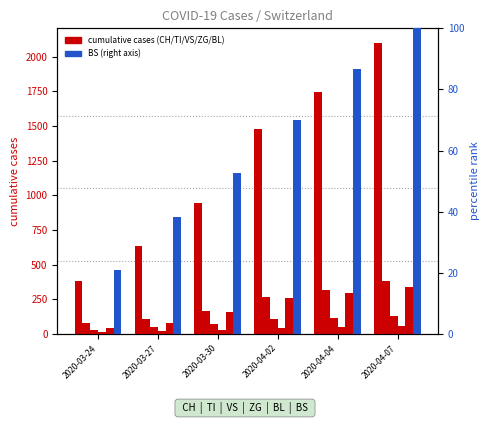

Which category has the highest value in the ZG series?

2020-04-07